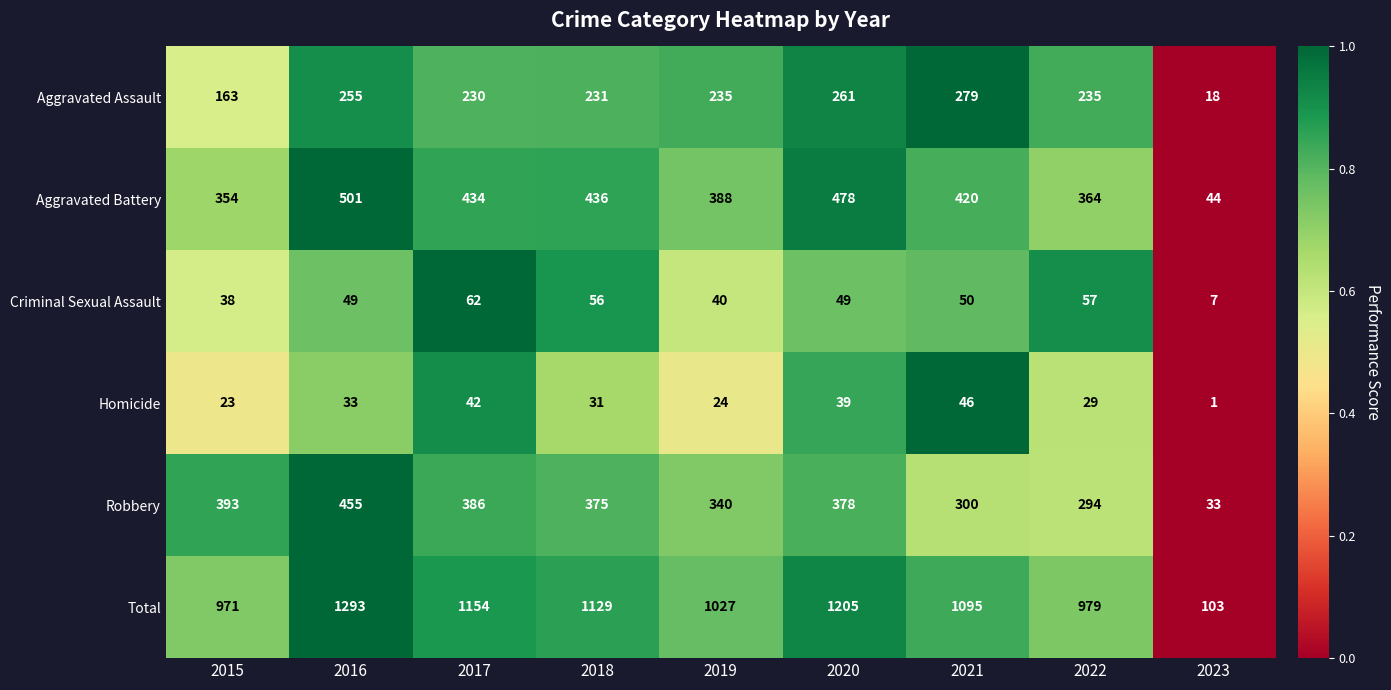

Which category has the highest value in the Aggravated Assault series?

2021